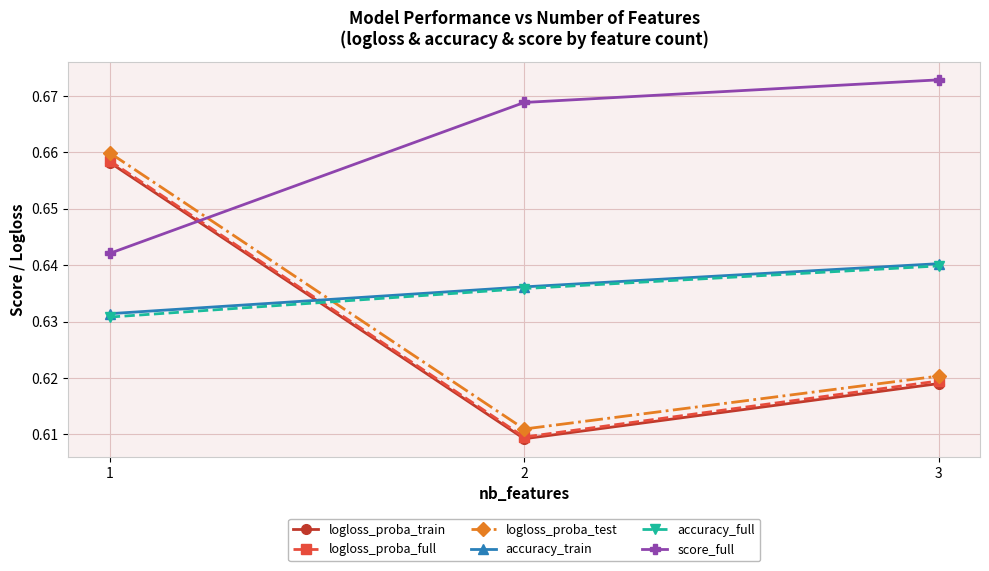

Count the logloss_proba_test values in the range 0 to 1.

3